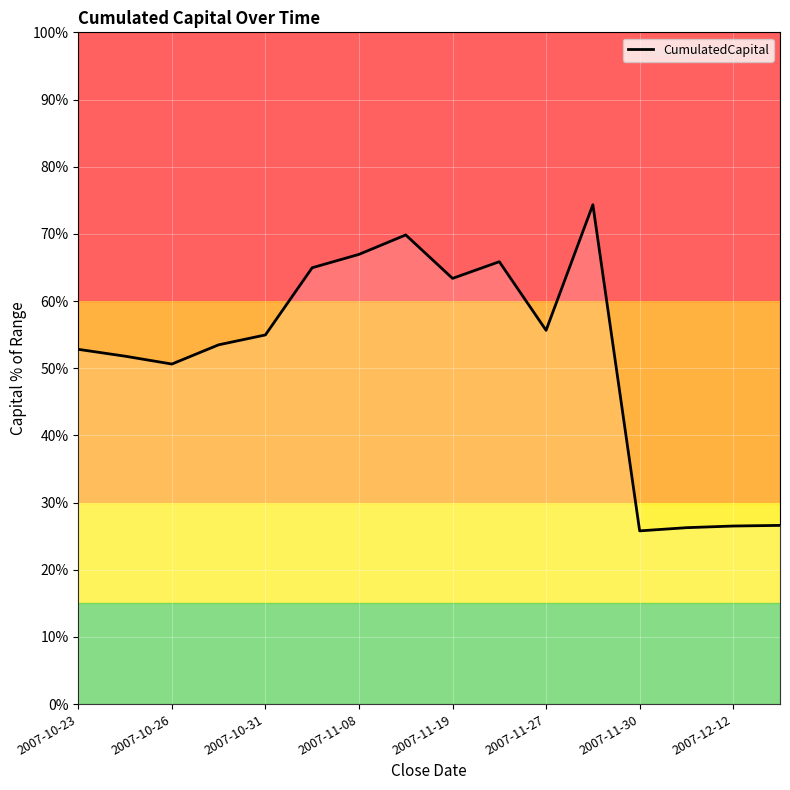

What is the lowest value of the CumulatedCapital series?

25.8